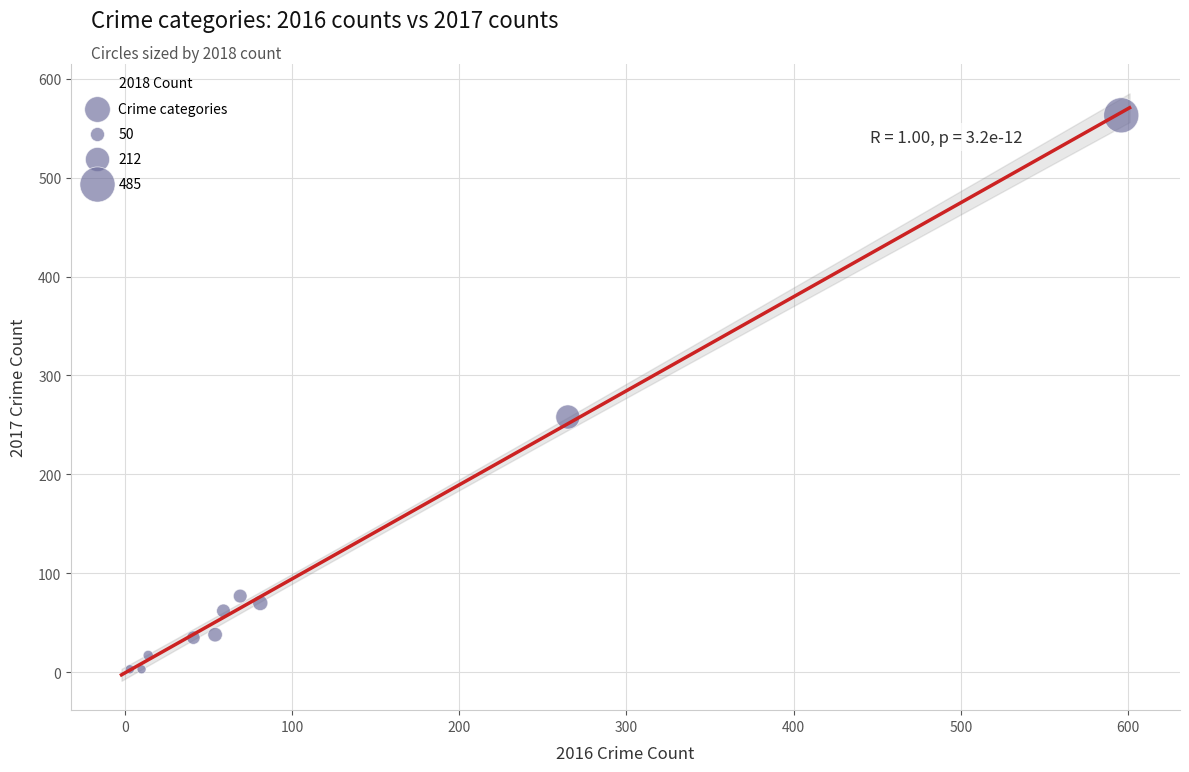

What Y value in the scatter plot is closest to 283?

258